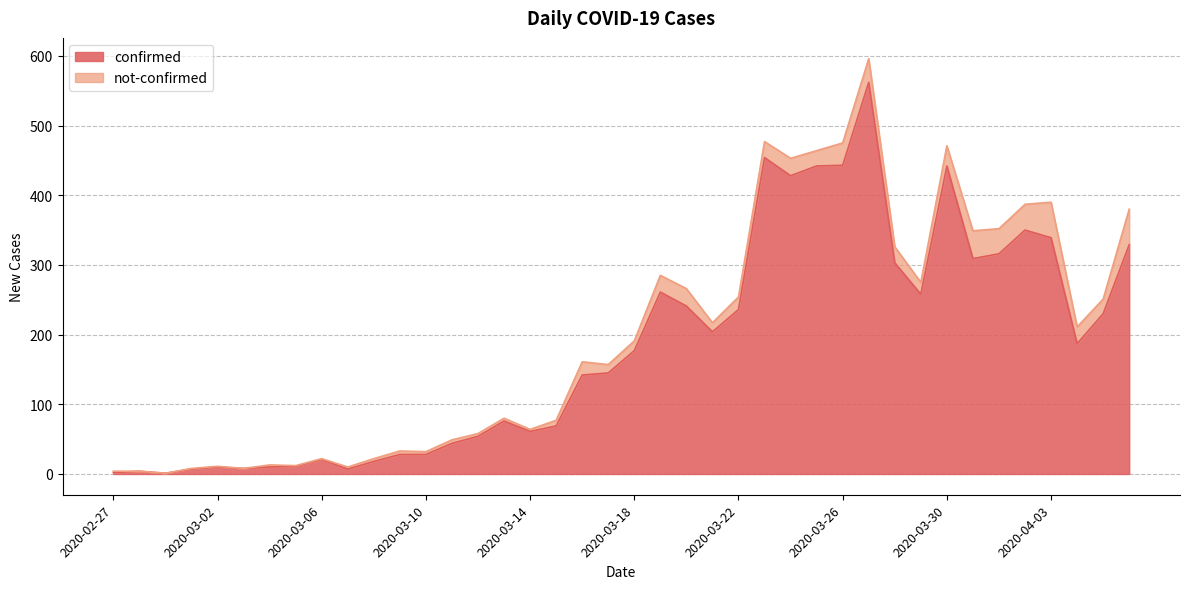

Approximately how many times larger is the value at 2020-04-02 compared to 2020-03-16?

2.5